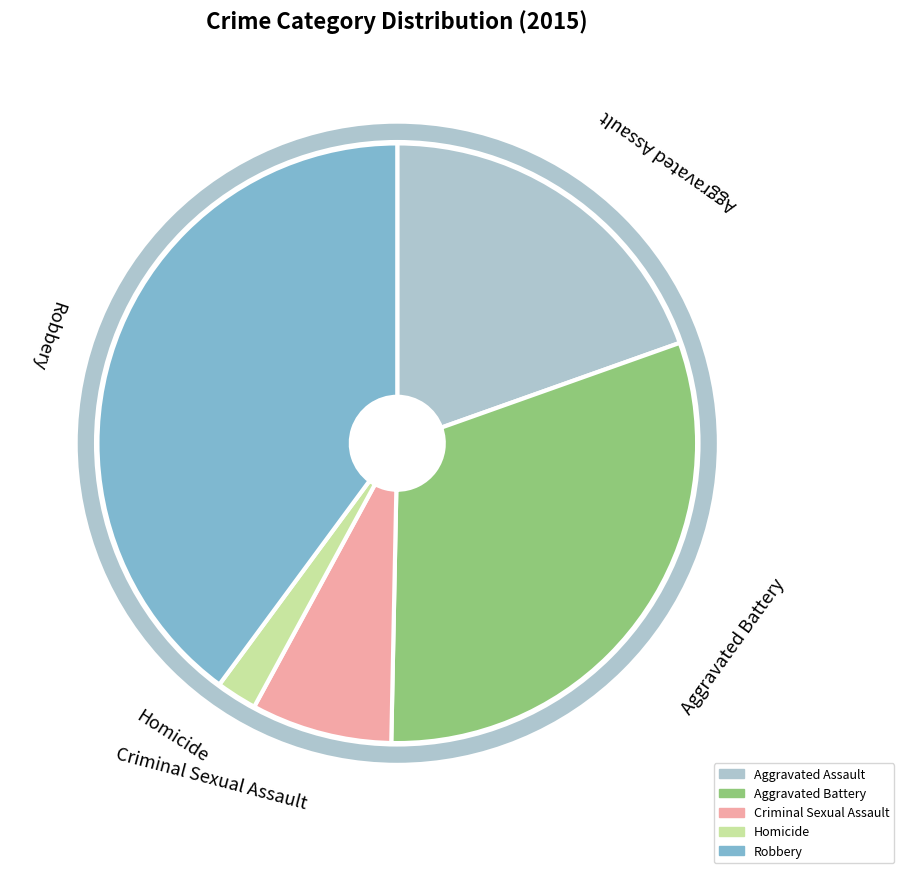

Does Aggravated Assault represent more than half of the total?

No